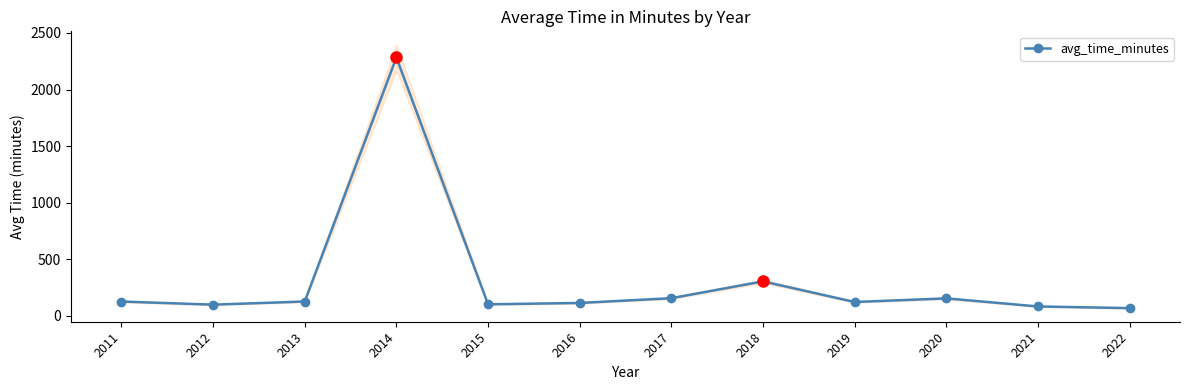

Does the chart have visible grid lines?

No